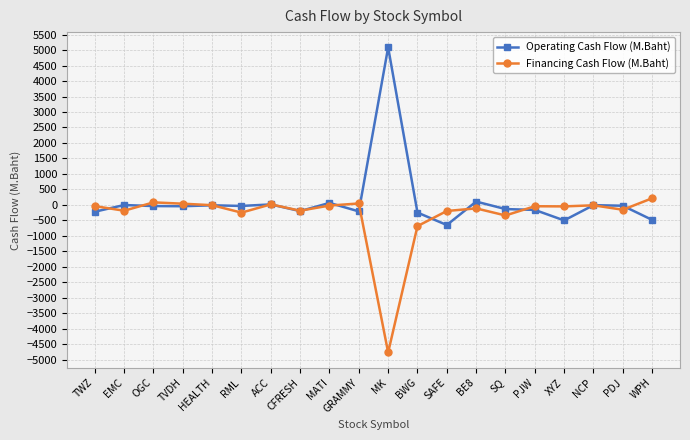

Where do Financing Cash Flow (M.Baht) and Operating Cash Flow (M.Baht) first cross each other?

TWZ and EMC